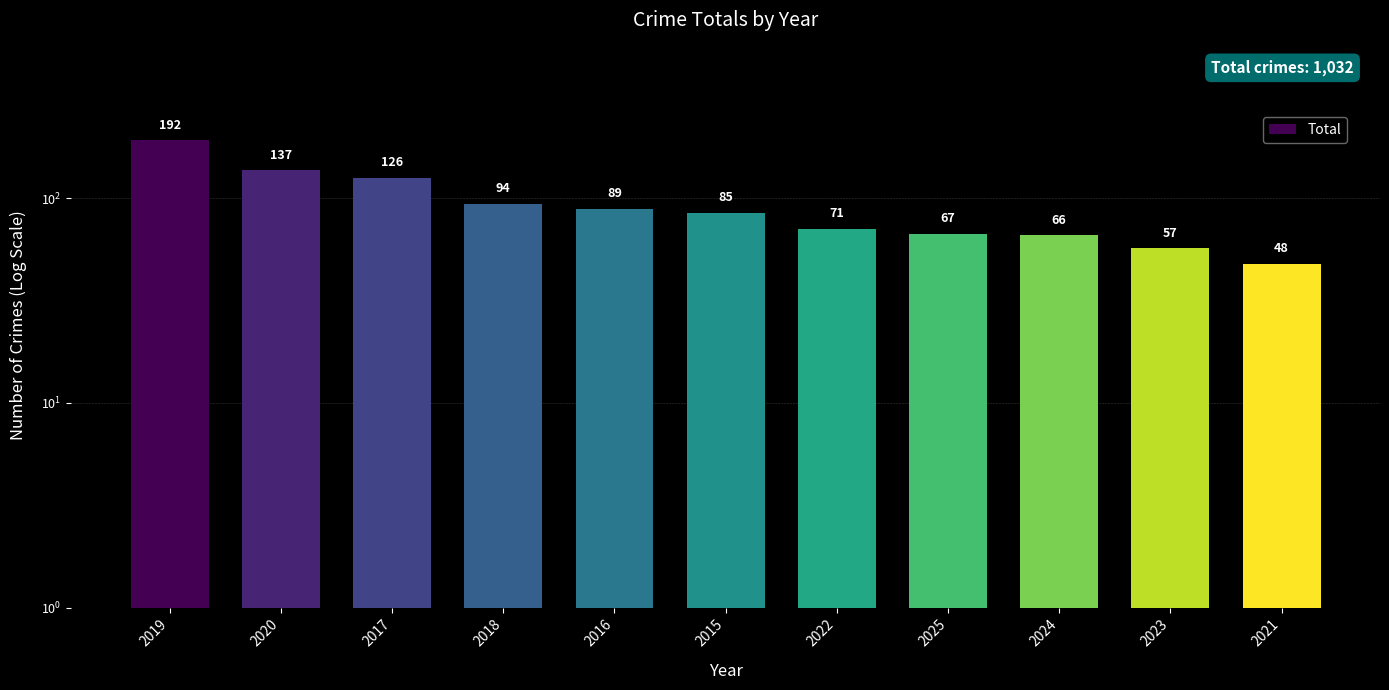

Reading right to left, list all the values displayed in this chart.

2021=48	2023=57	2024=66	2025=67	2022=71	2015=85	2016=89	2018=94	2017=126	2020=137	2019=192